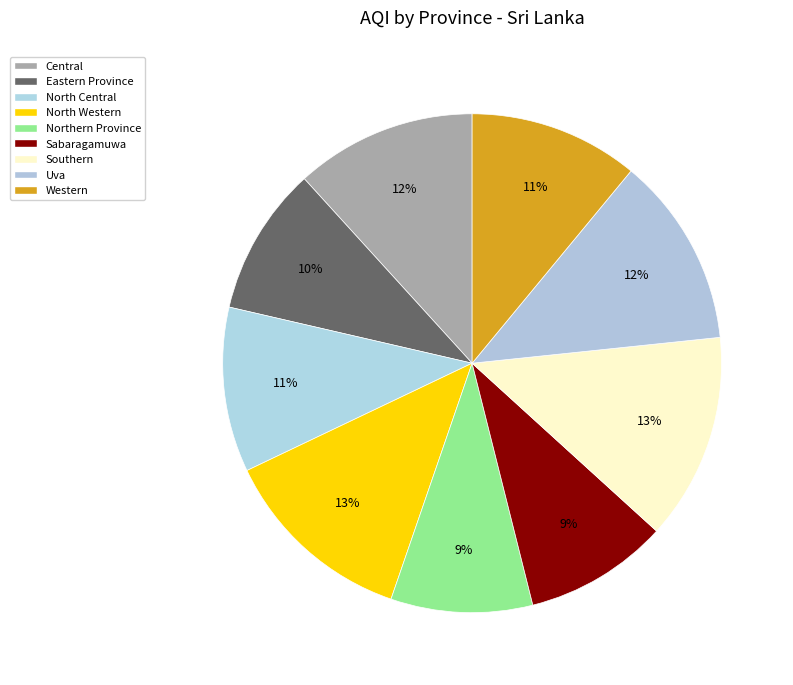

What is the change in value from Northern Province to Uva?

+21